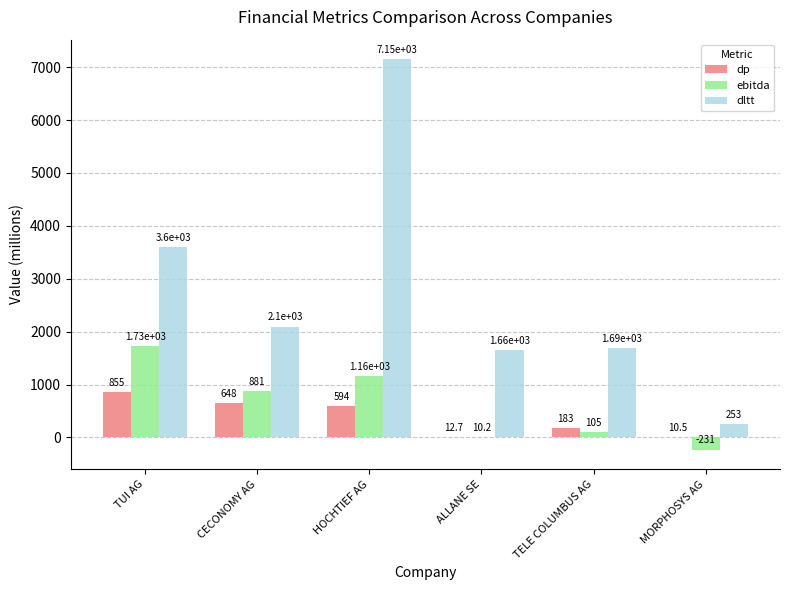

What is the approximate value of ebitda at ALLANE SE?

10.2